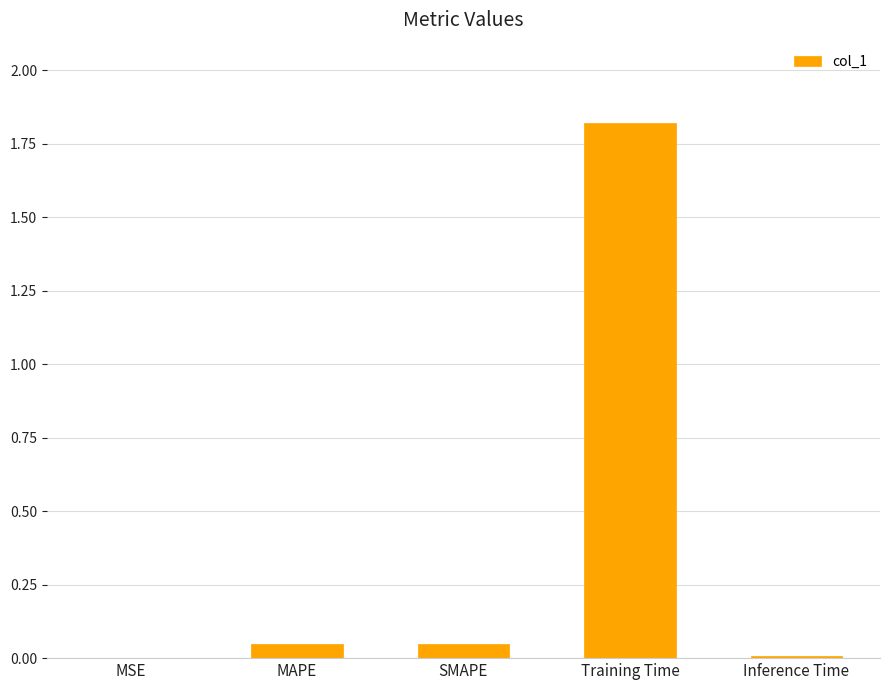

What is the greatest value displayed?

1.8